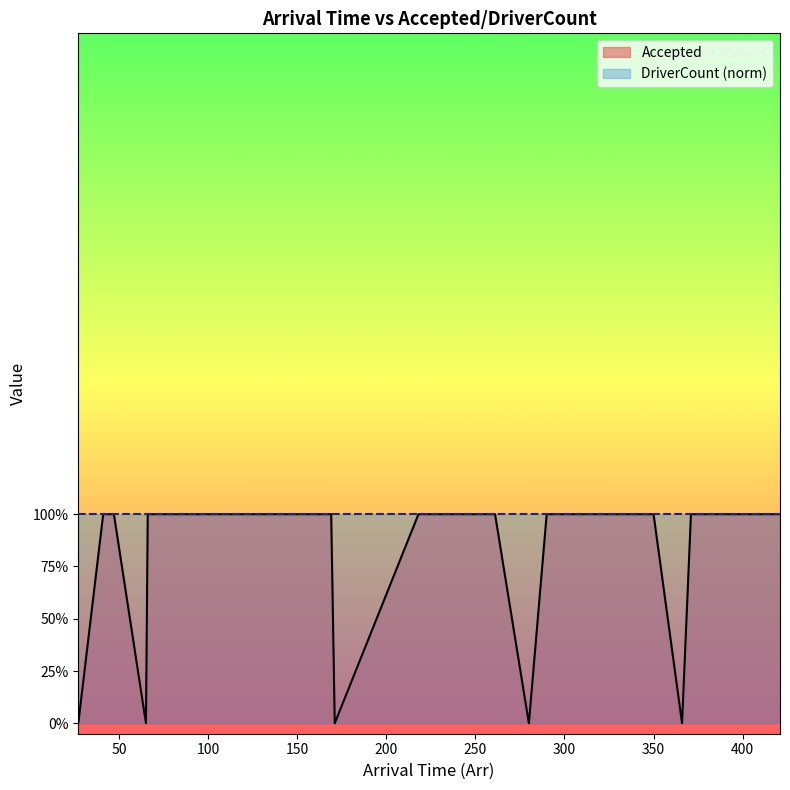

True or false: the data has more than 1 interior local peaks.

False